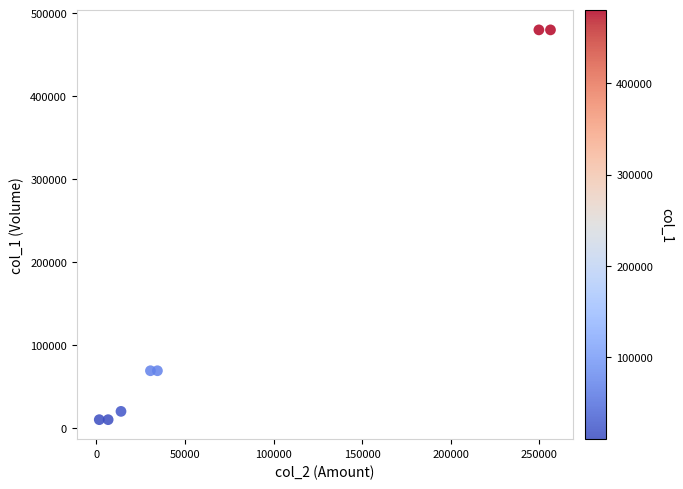

What is the average X value?

84766